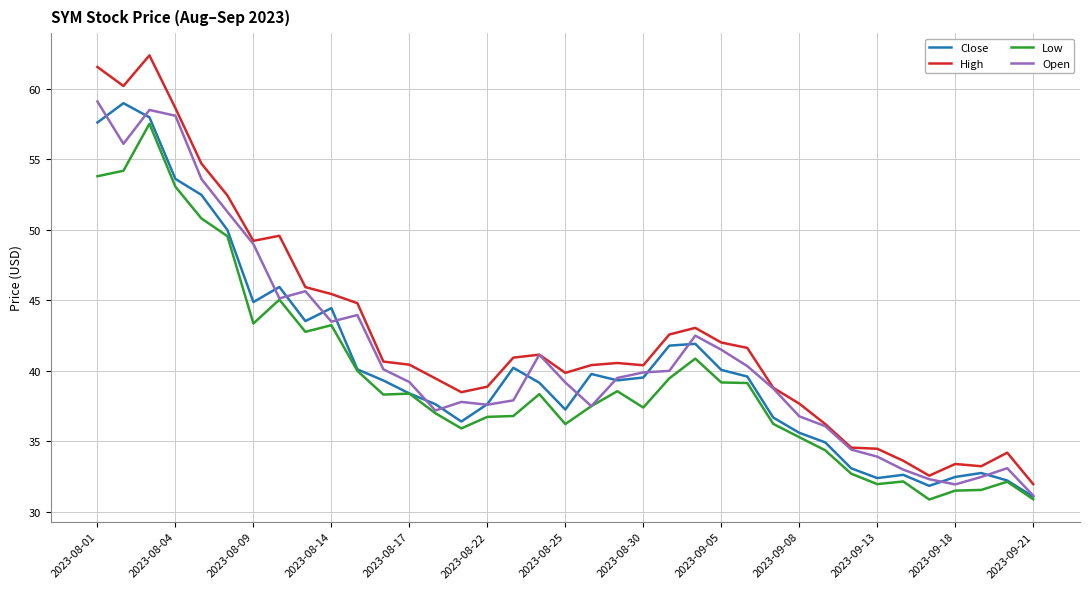

True or false: High and Low cross at least once.

False